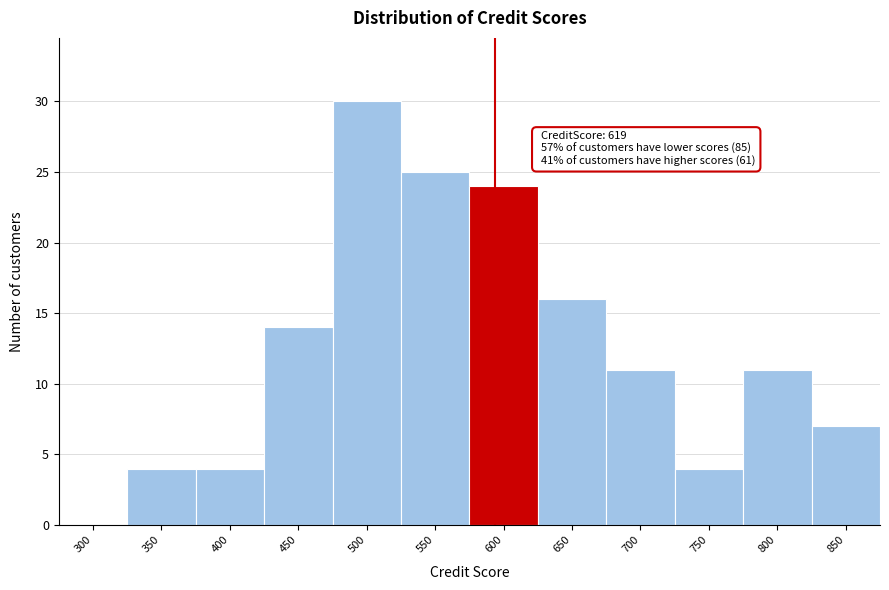

Reading right to left, what are all the values shown in this chart?

850=7	800=11	750=4	700=11	650=16	600=24	550=25	500=30	450=14	400=4	350=4	300=0